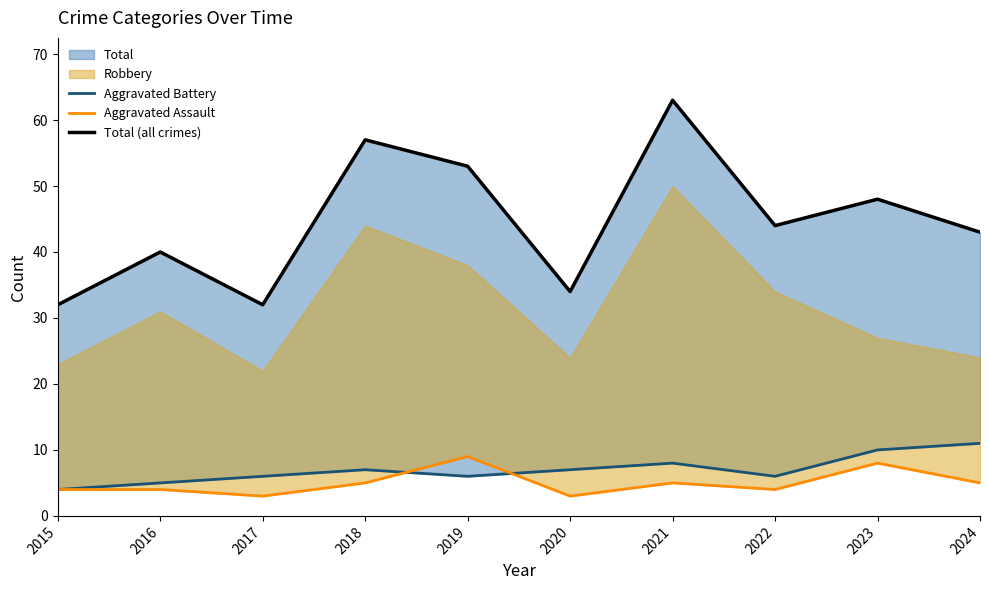

True or false: Aggravated Assault and Total (all crimes) cross at least once.

False